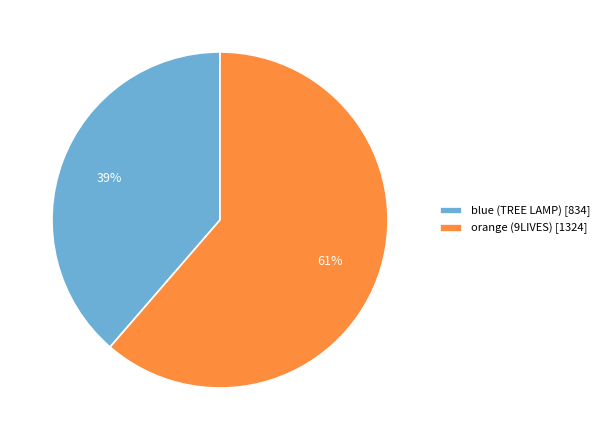

To the nearest percent, what portion does orange (9LIVES) represent?

61%